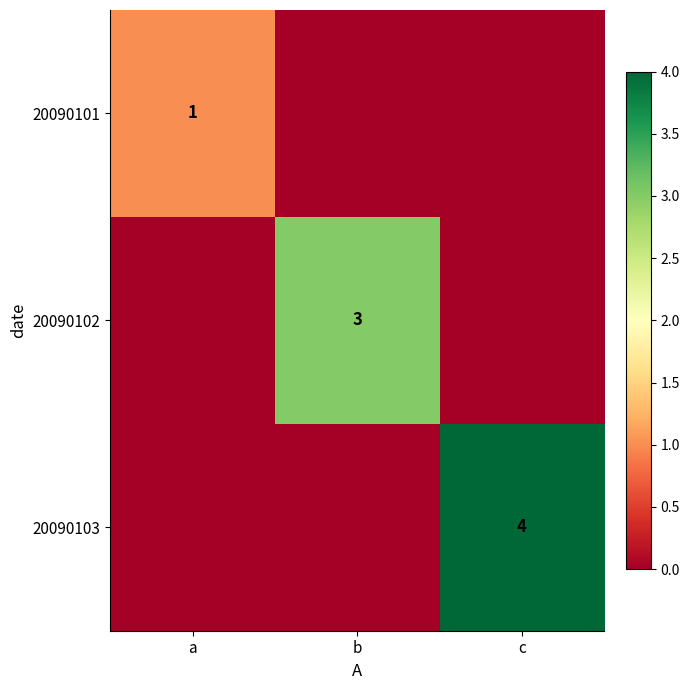

Is it true that 20090102 equals 3 at b?

True